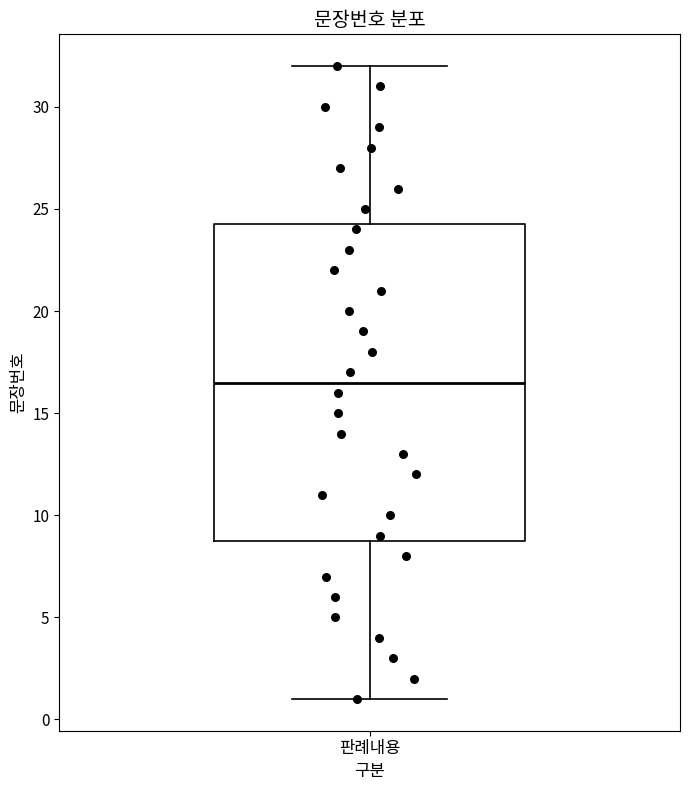

Transcribe this box plot: give where the median line is, the range the box spans, and where the two whiskers end, as read against the y-axis. The values are not printed on the chart, so give them approximately, as read against the axis.

median 16.5, box 9.0 to 24.5, whiskers 1.0 to 32.0